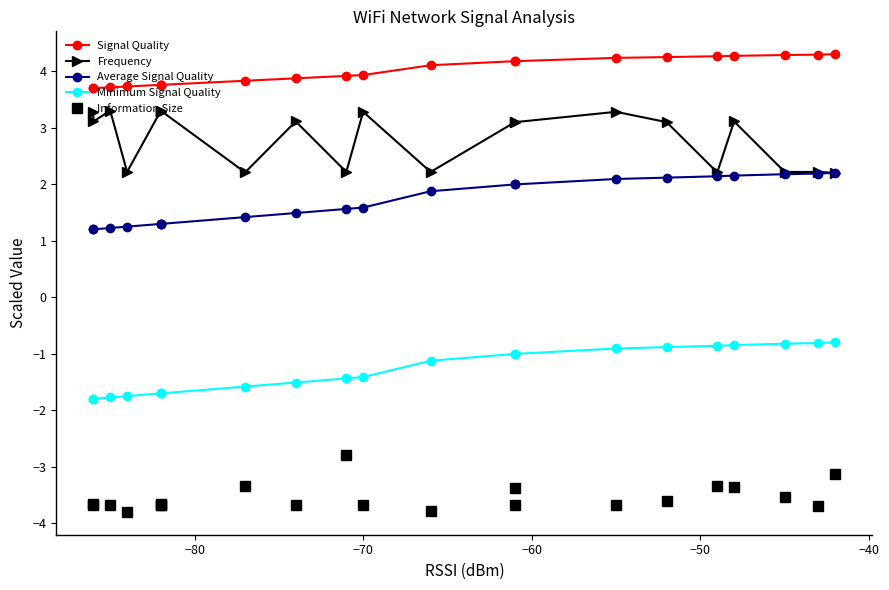

Which category has the highest value in the Frequency series?

−70